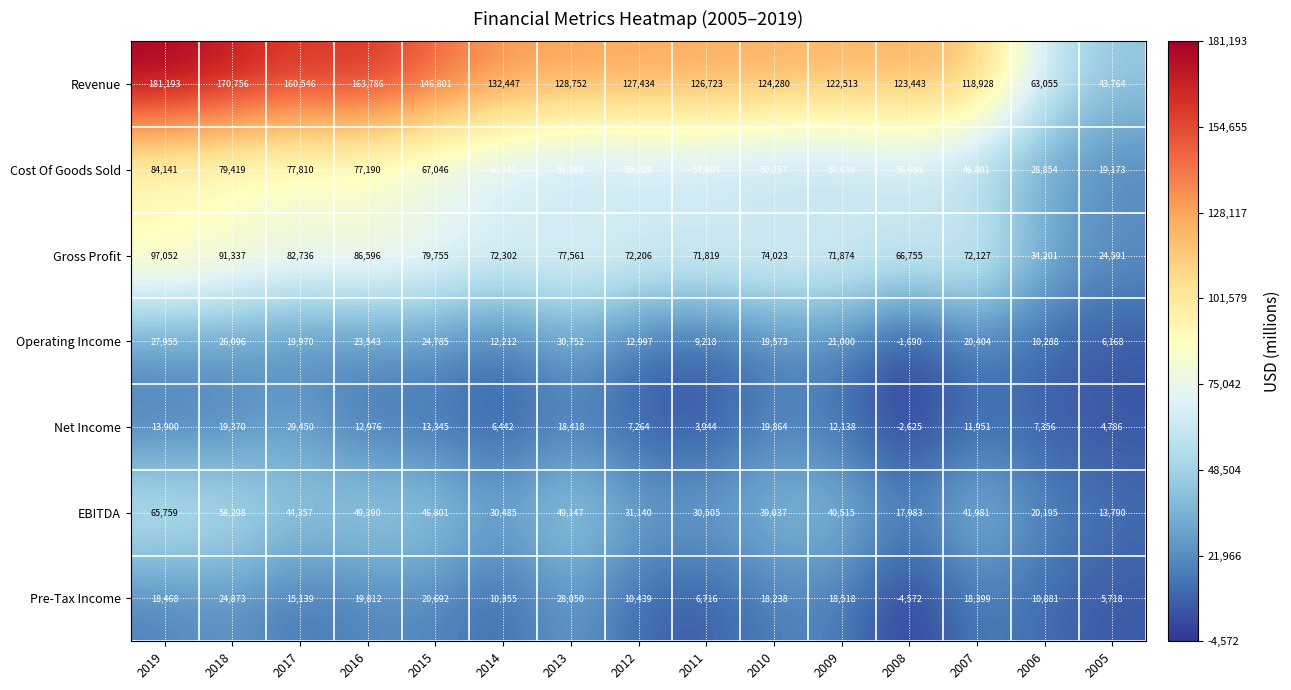

What is the sum of all Revenue values?

1934421